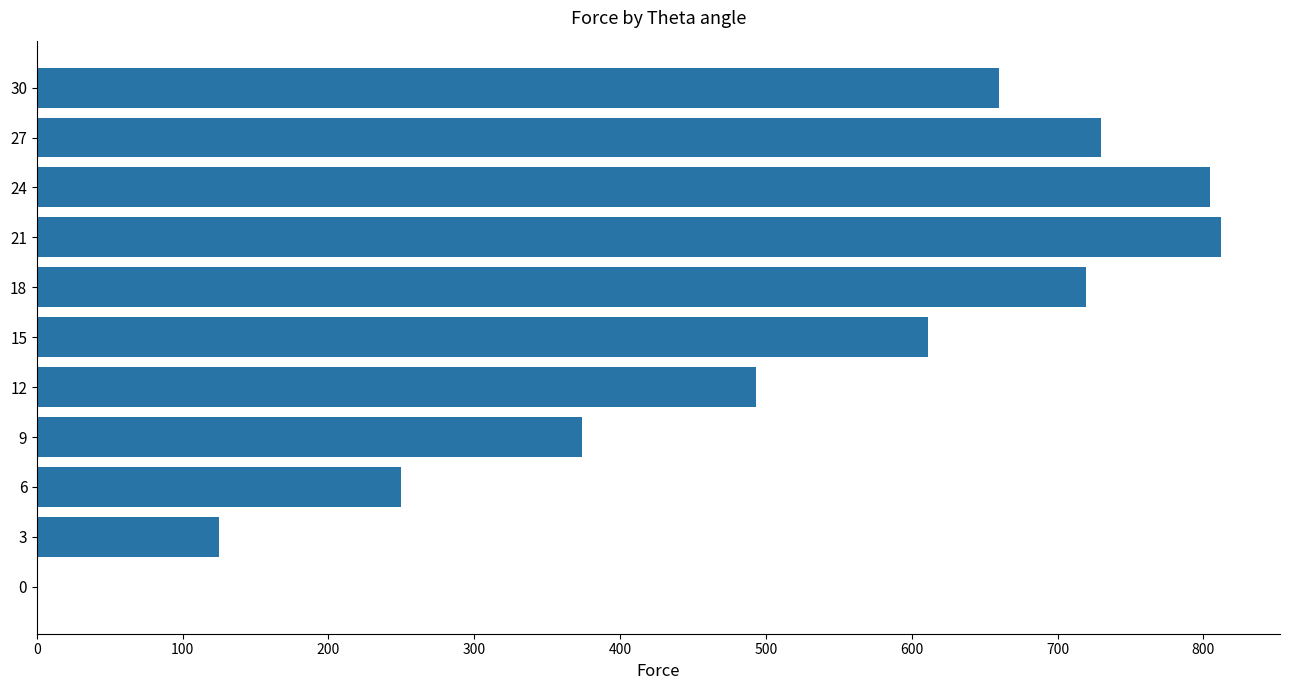

Is it true that the value at 27 is 729.7?

True